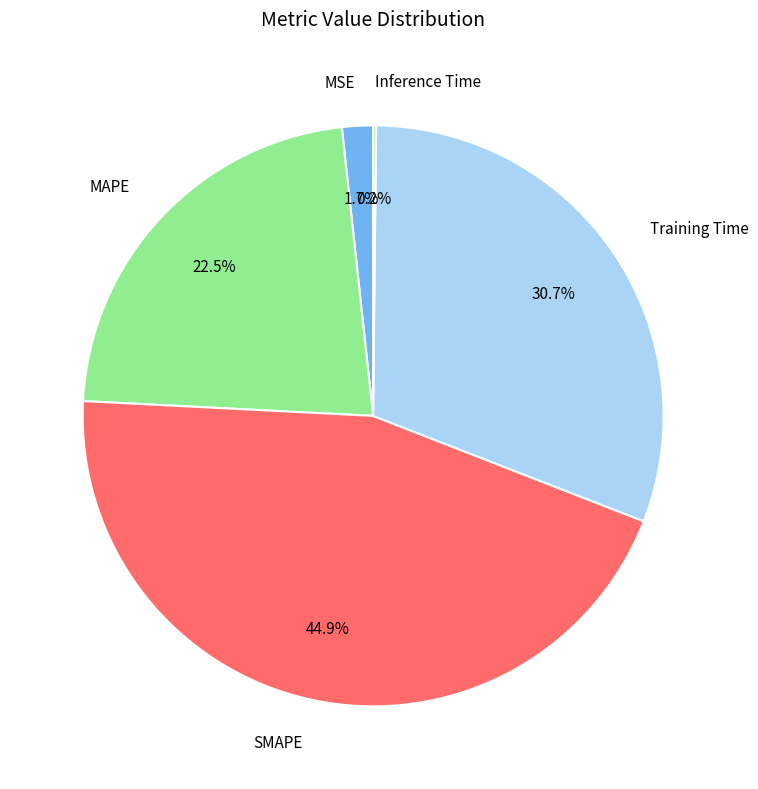

Which has a higher value, Training Time or SMAPE?

SMAPE